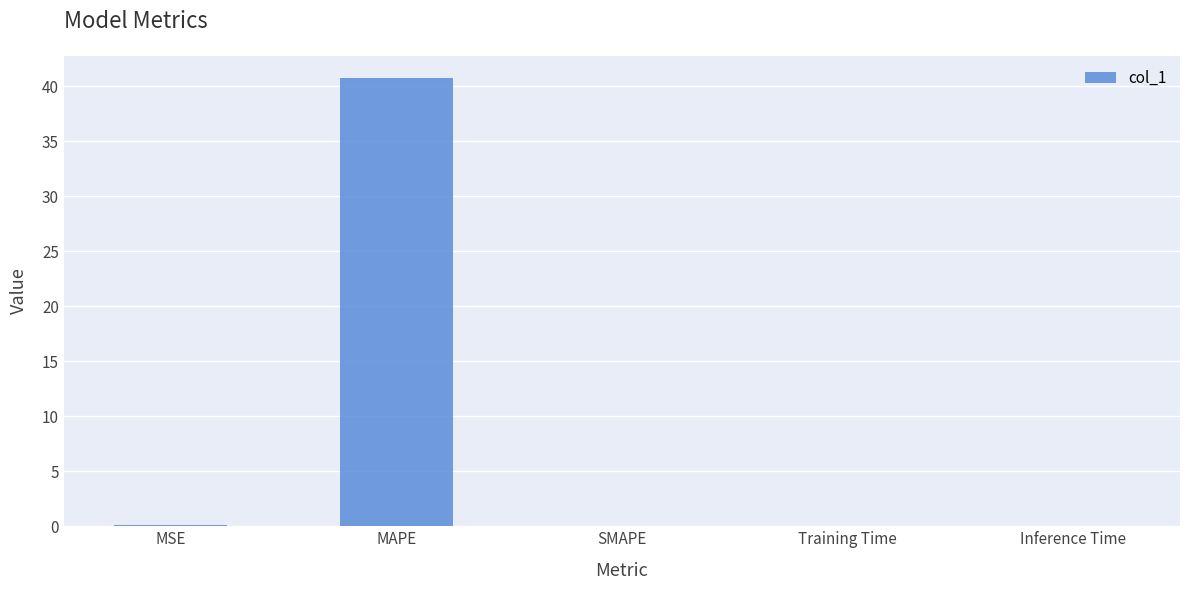

What is the sum of all values?

40.8